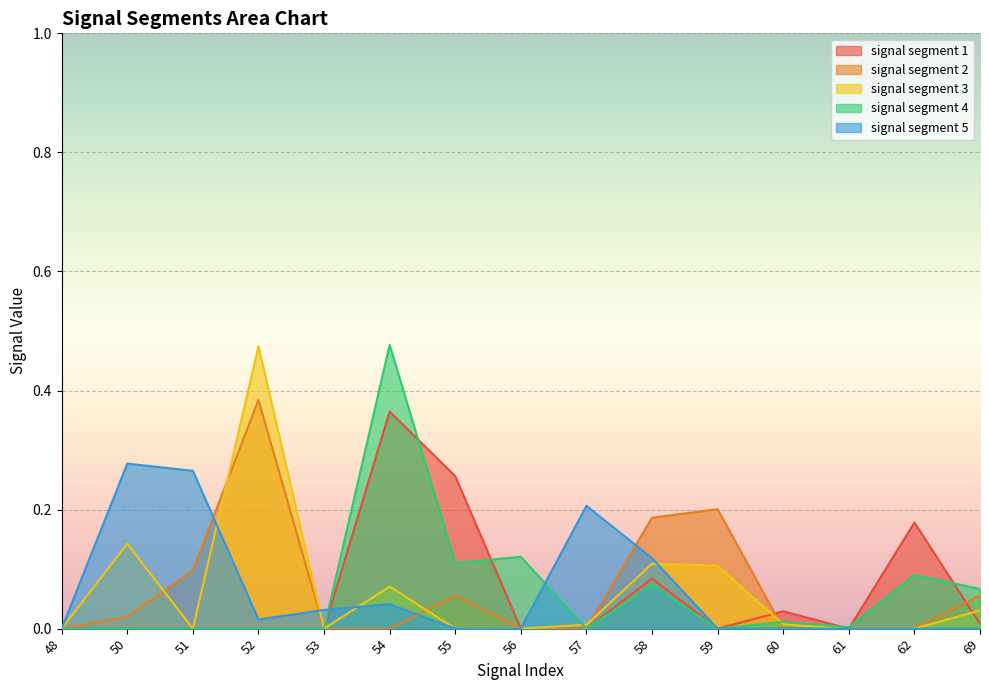

At which category is the sum across all series the highest?

54